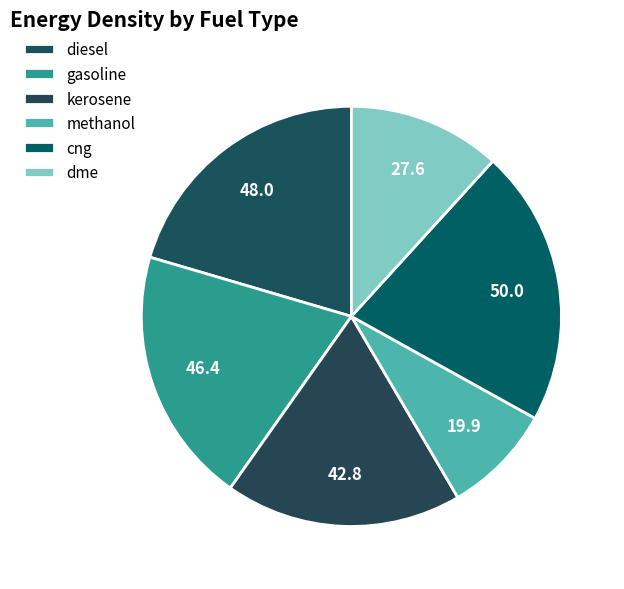

Does any single category account for the majority?

No